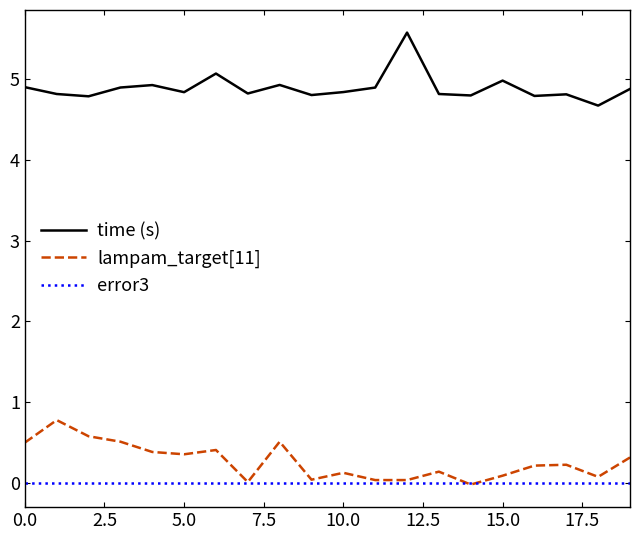

Rank the series by their maximum value, from highest to lowest.

time (s), lampam_target[11], error3